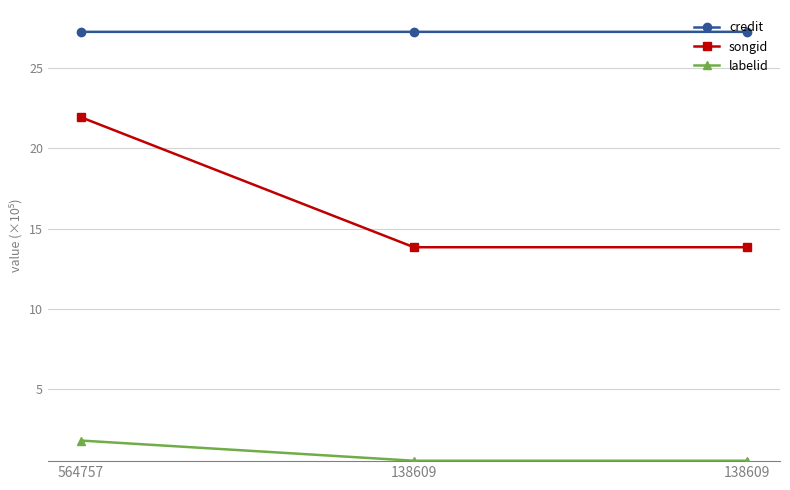

What is the lowest value of the songid series?

13.8